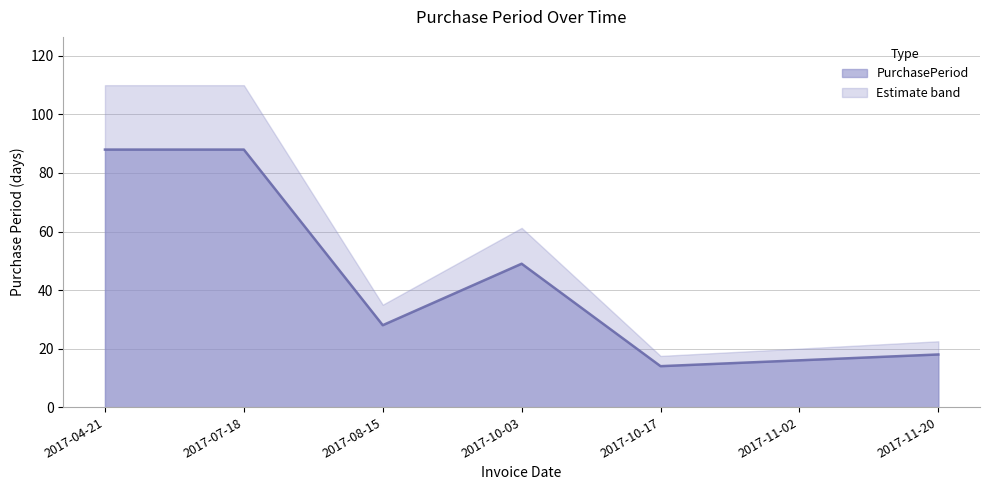

The chart shows a value of 49 at 2017-10-03. True or false?

True